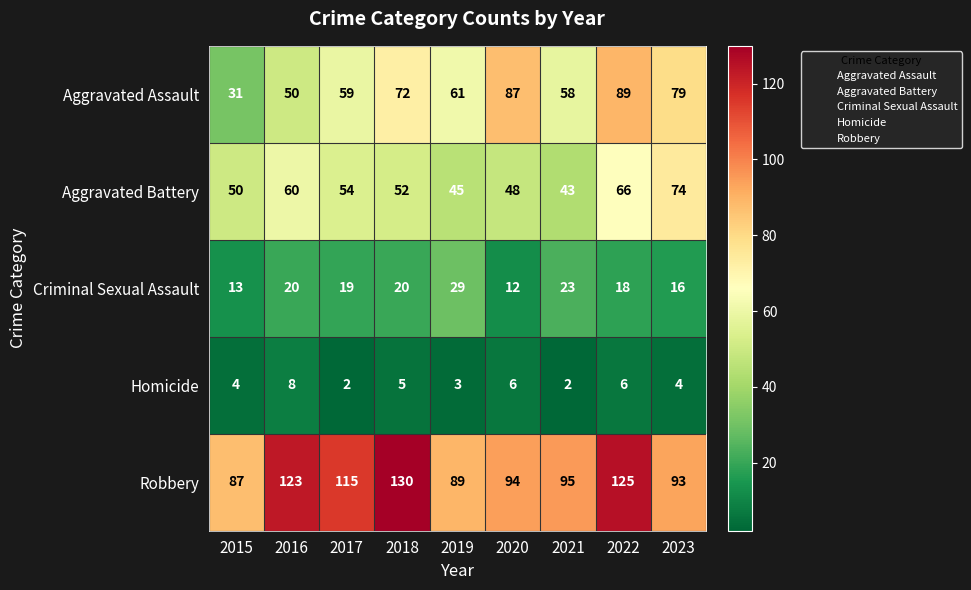

Which series has the widest spread of values?

Aggravated Assault